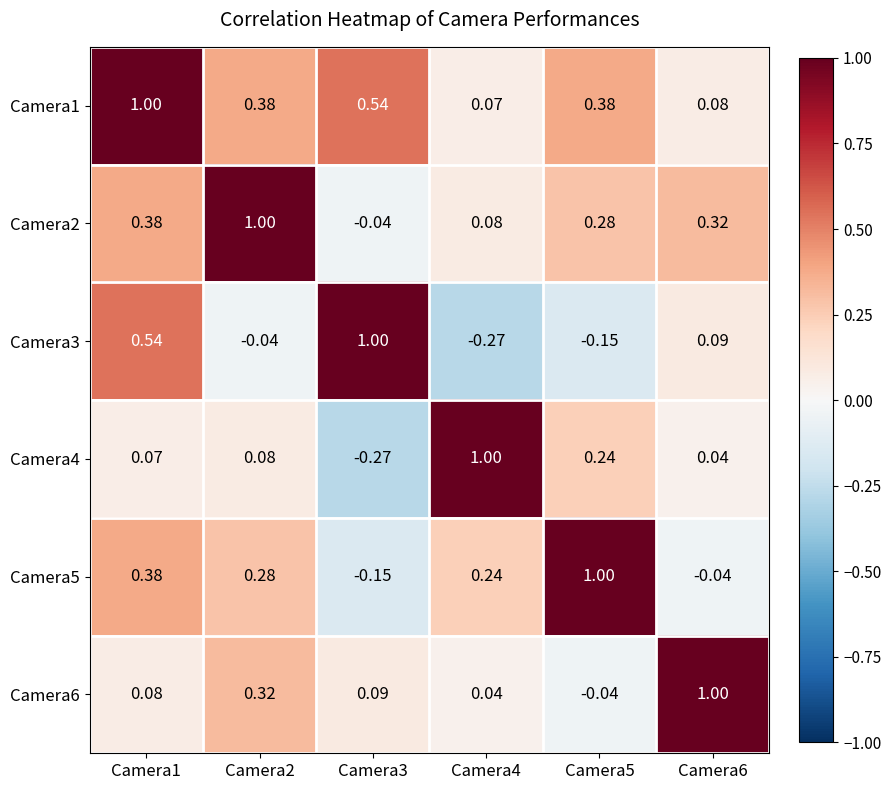

Is the value of Camera1 at Camera2 greater than the value of Camera3 at Camera5?

Yes